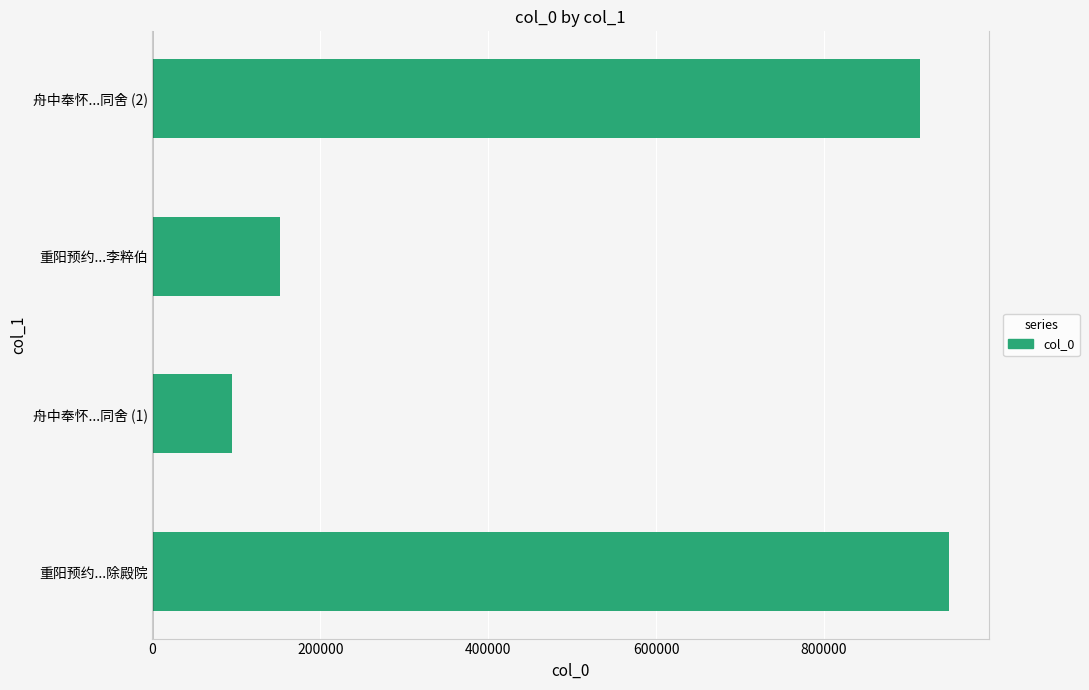

What is the maximum value shown in the chart?

948772